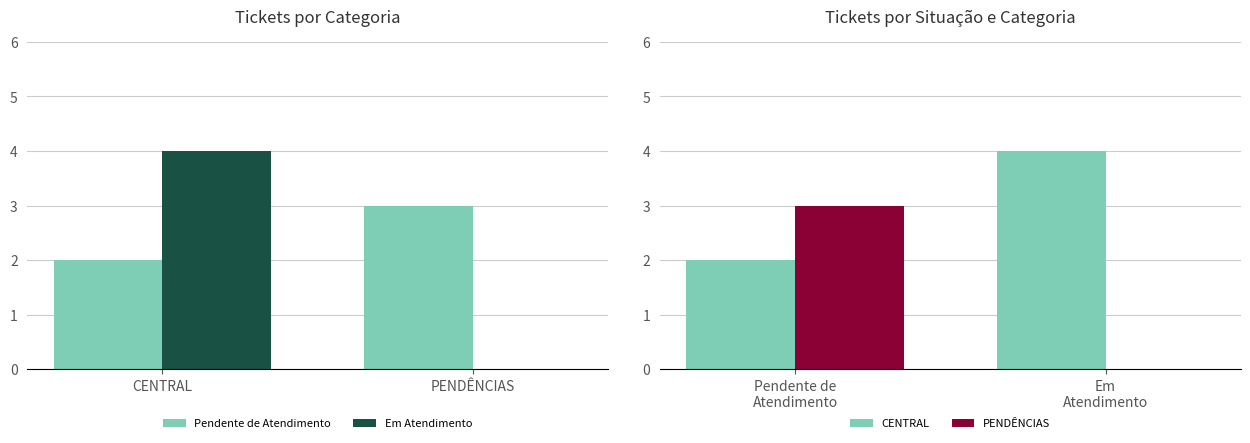

The value of CENTRAL at Pendente de Atendimento is 1. True or false?

False